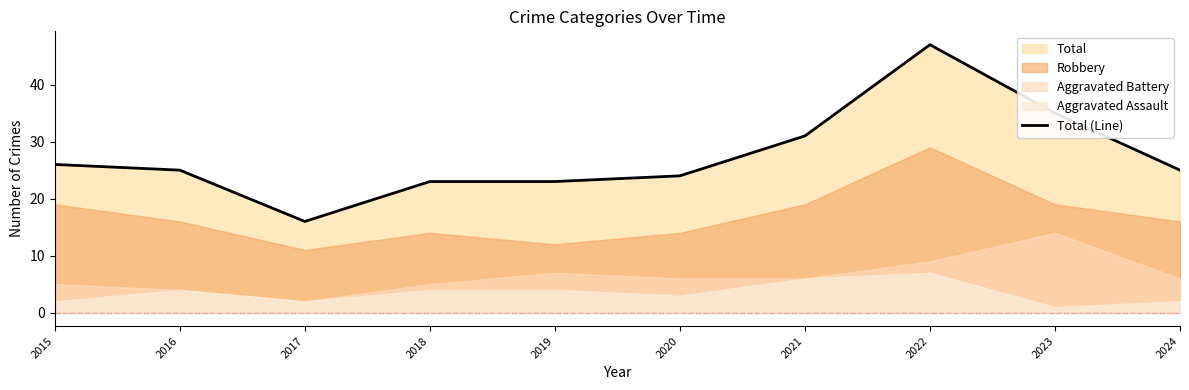

Read the value at 2017.

16